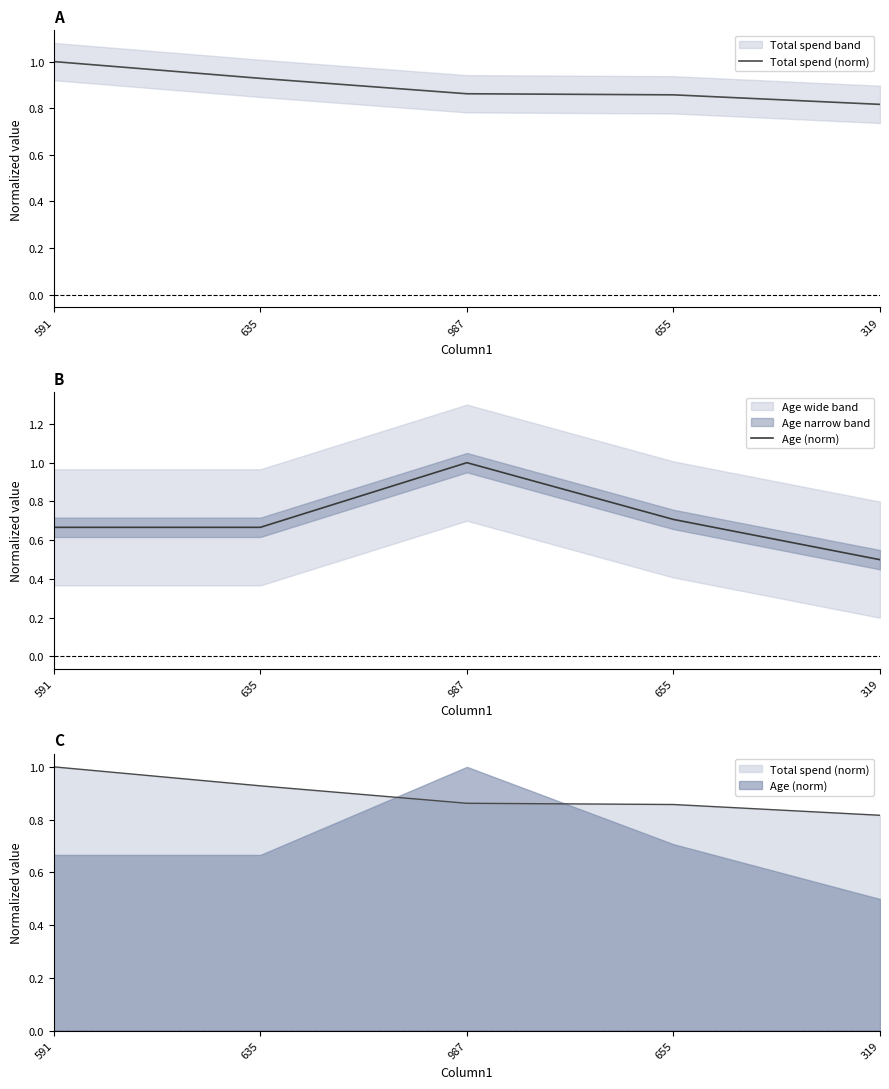

Which category has the highest value in the Total spend (norm) series?

591